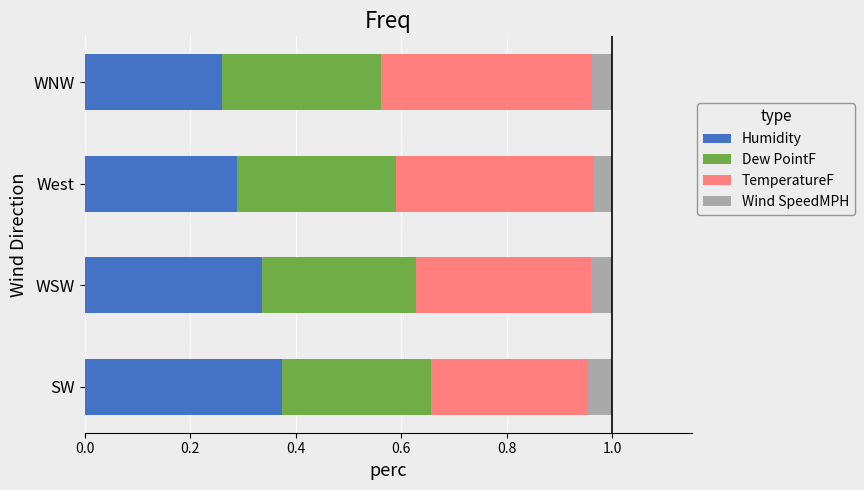

The value of Humidity at WSW is 0.5. True or false?

False